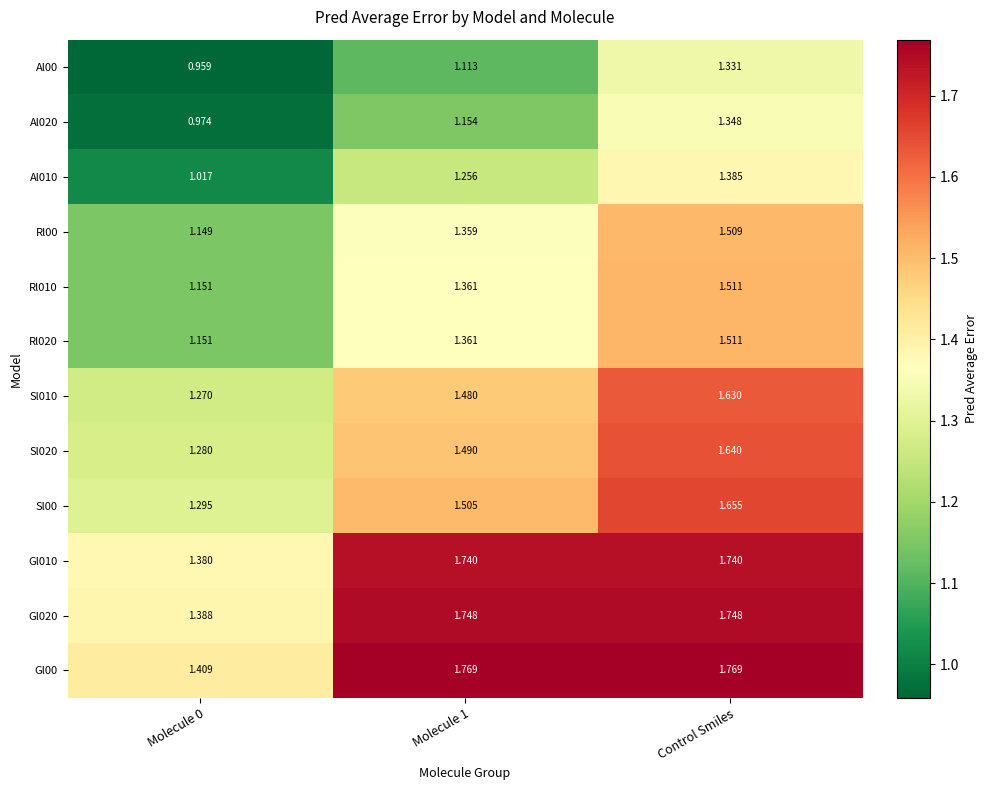

Is the value of Rl020 at Molecule 1 greater than the value of Sl020 at Molecule 1?

No